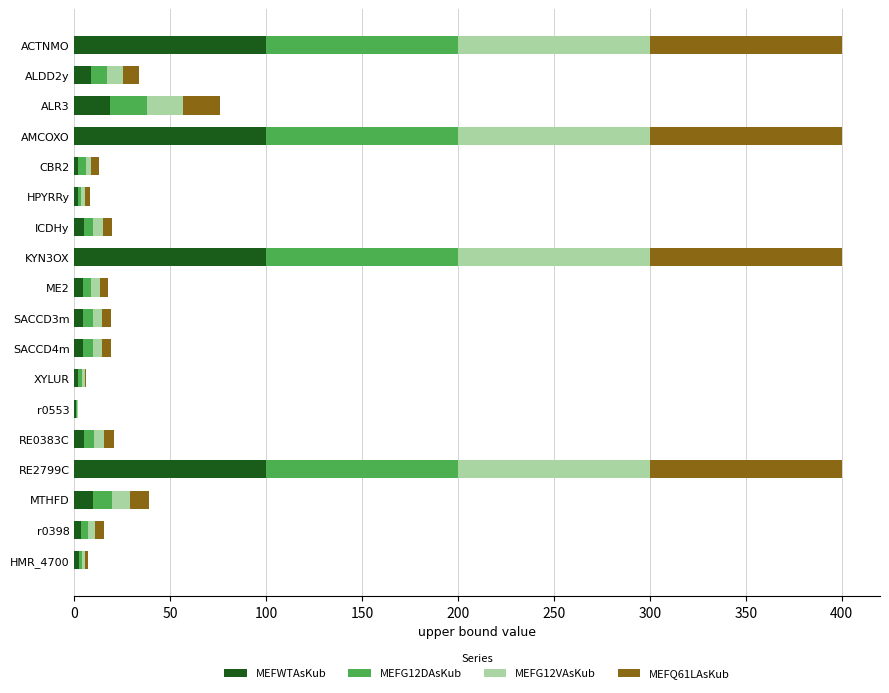

What is the highest value of the MEFWTAsKub series?

100.0